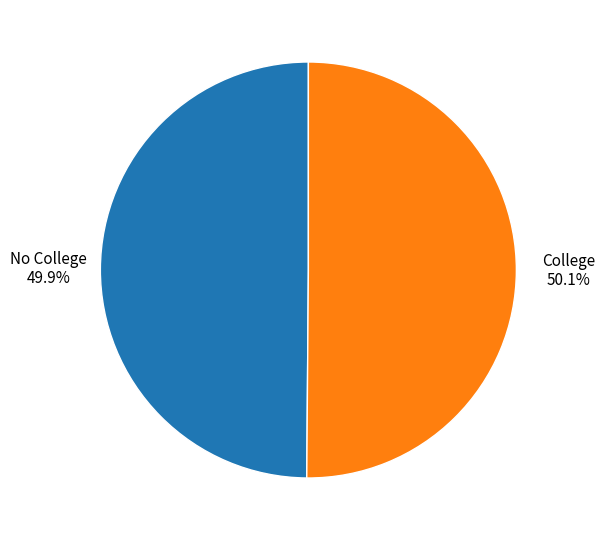

Does any single category account for the majority?

Yes